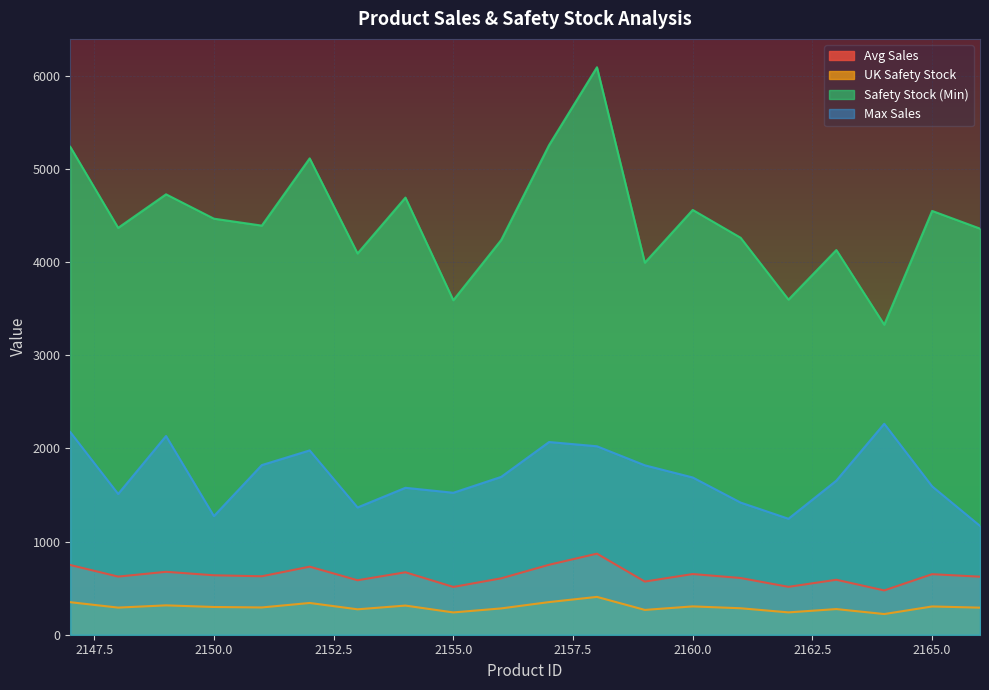

True or false: UK Safety Stock has a value of 210.5 at 2158.

False